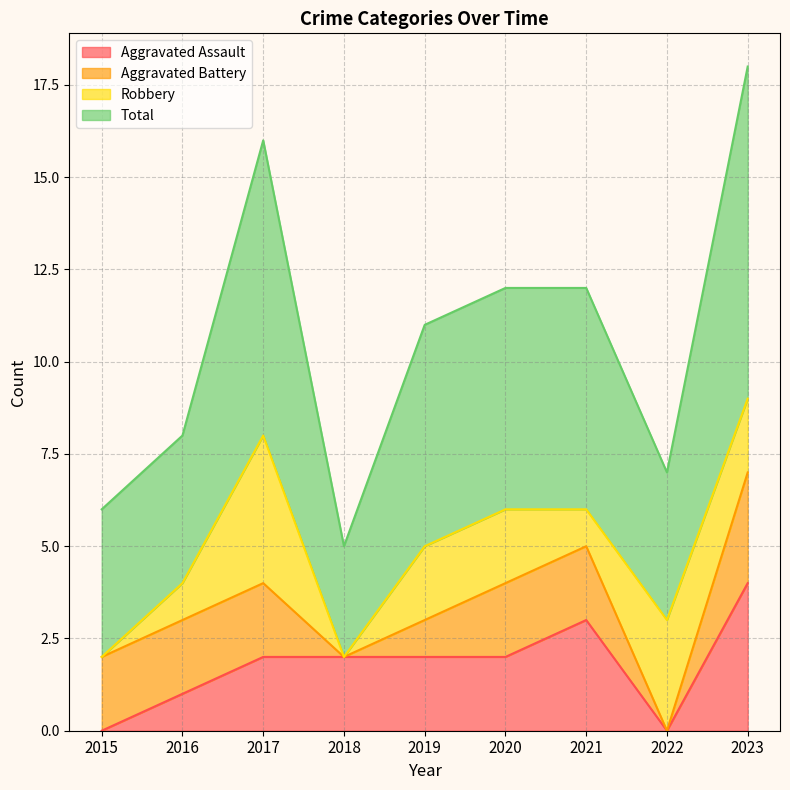

What are all the series names shown in the legend?

Aggravated Assault, Aggravated Battery, Robbery, Total